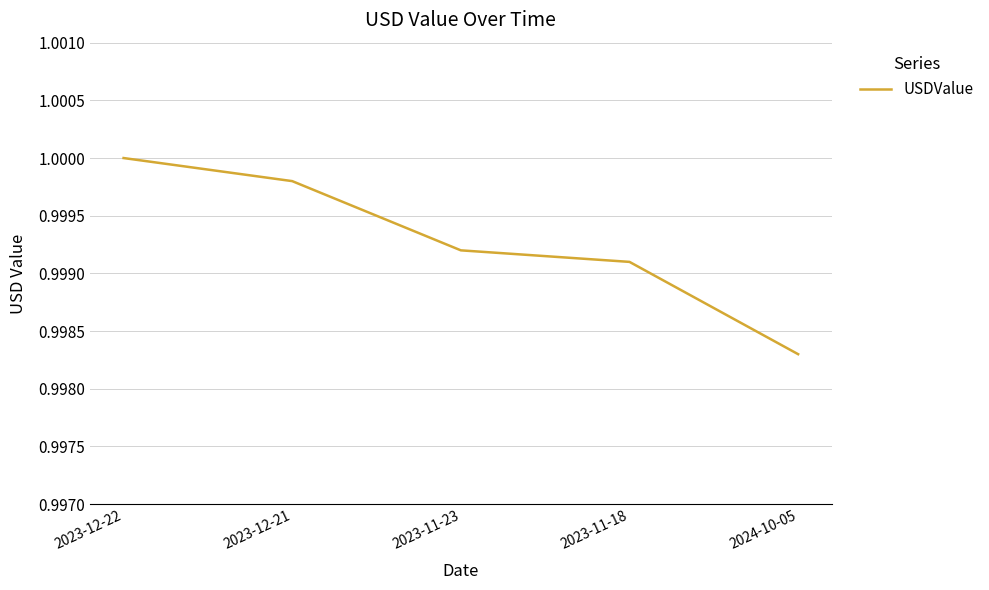

True or false: the data has more than 2 interior local peaks.

False